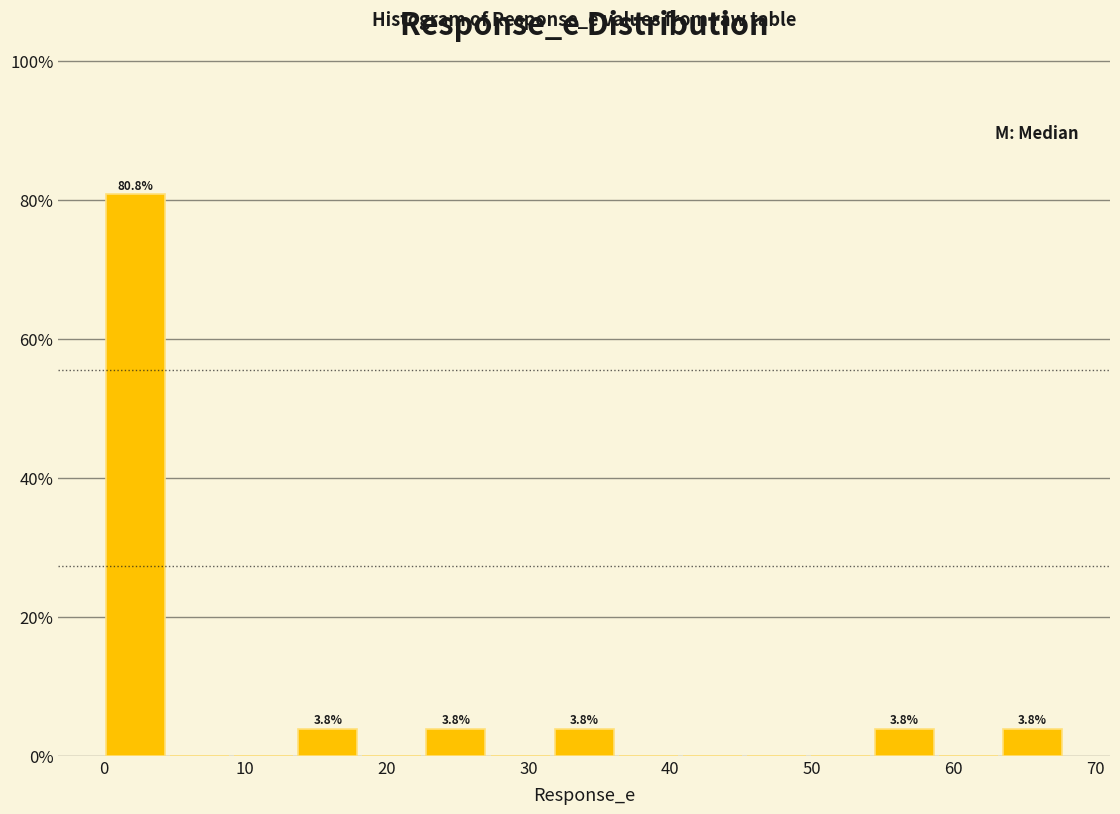

Over which range of the x-axis is the bar tallest?

0 to 5